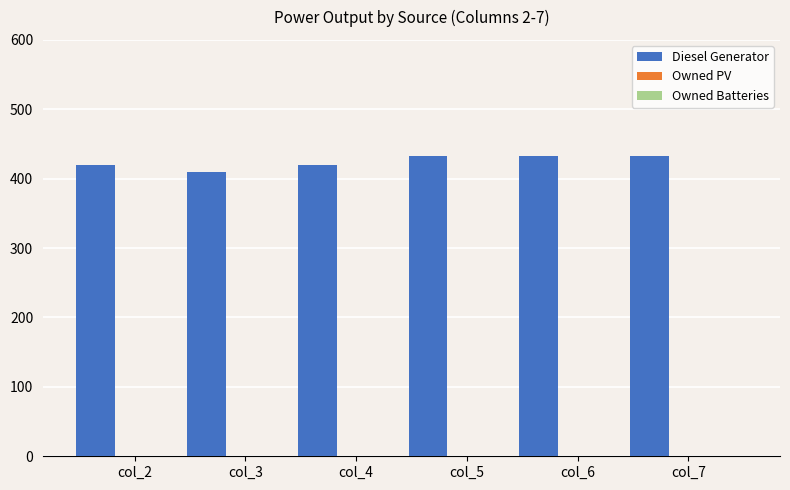

What is the value of the 4th bar from the left?

433